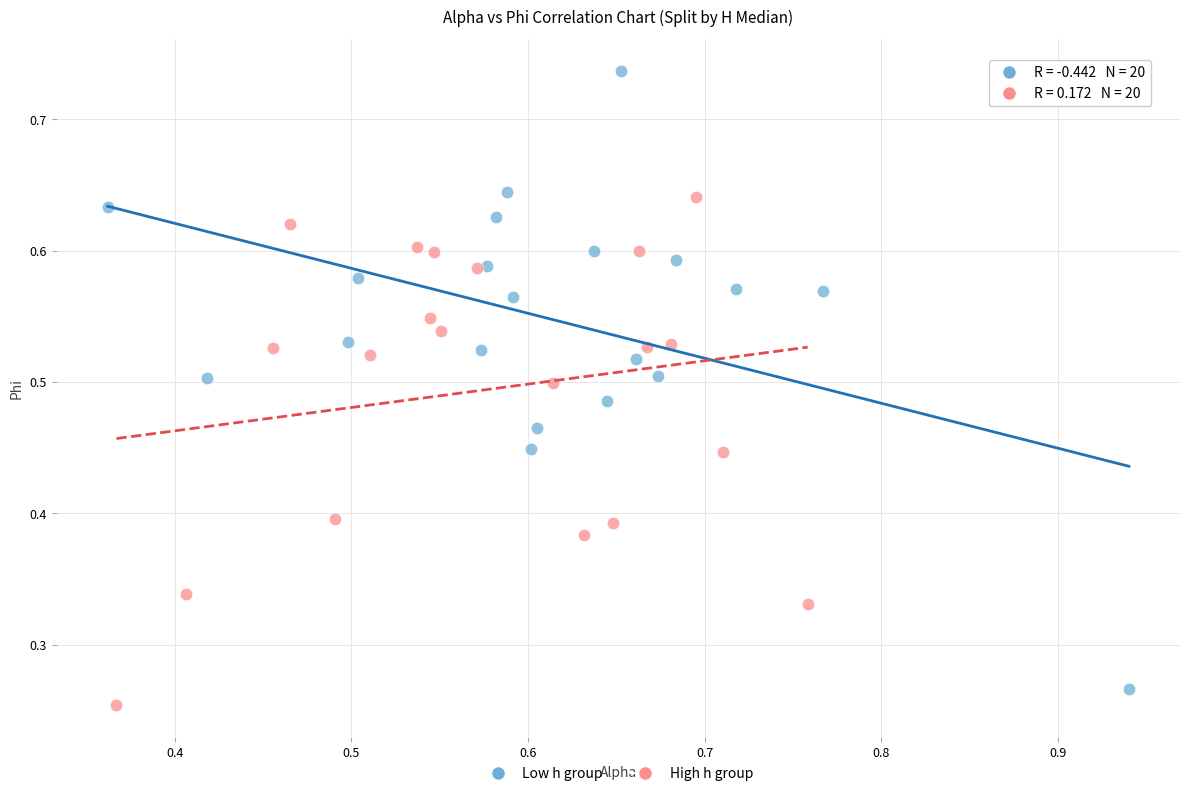

Which series reaches the maximum Y coordinate?

Low h group